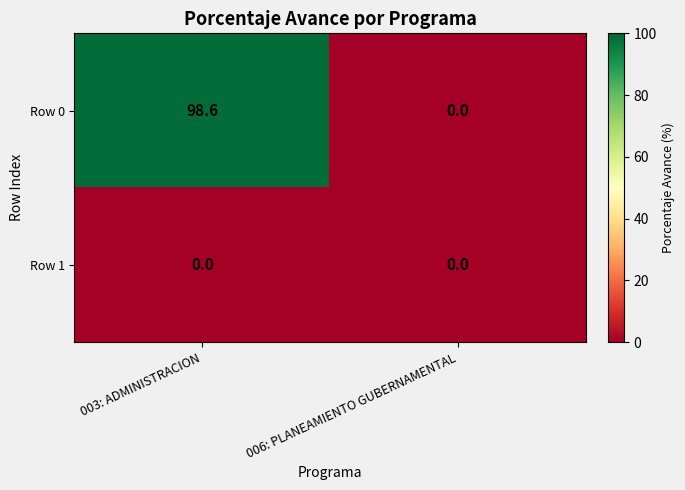

List the labels in order of Row 0 value, largest first.

003: ADMINISTRACION, 006: PLANEAMIENTO GUBERNAMENTAL